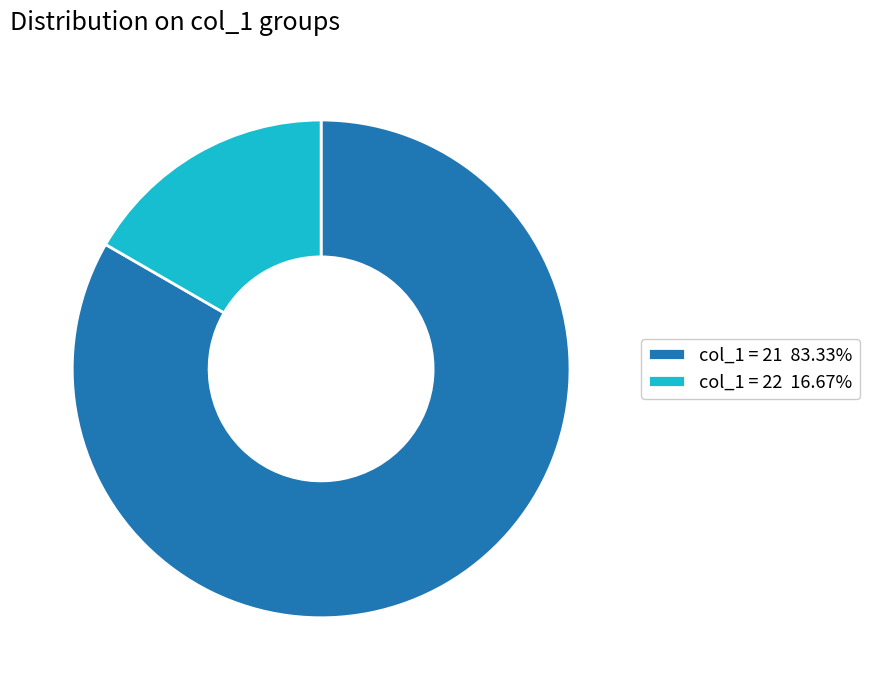

Is the sum of col_1 = 21 83.33% and col_1 = 22 16.67% greater than half?

Yes